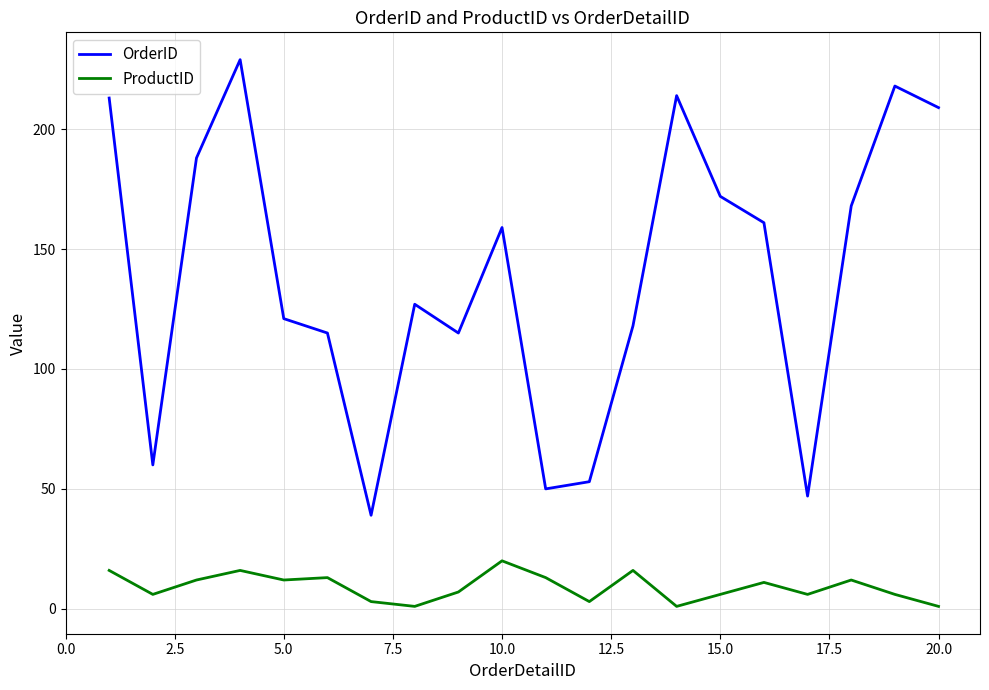

True or false: OrderID has more than 0 interior local peaks.

True